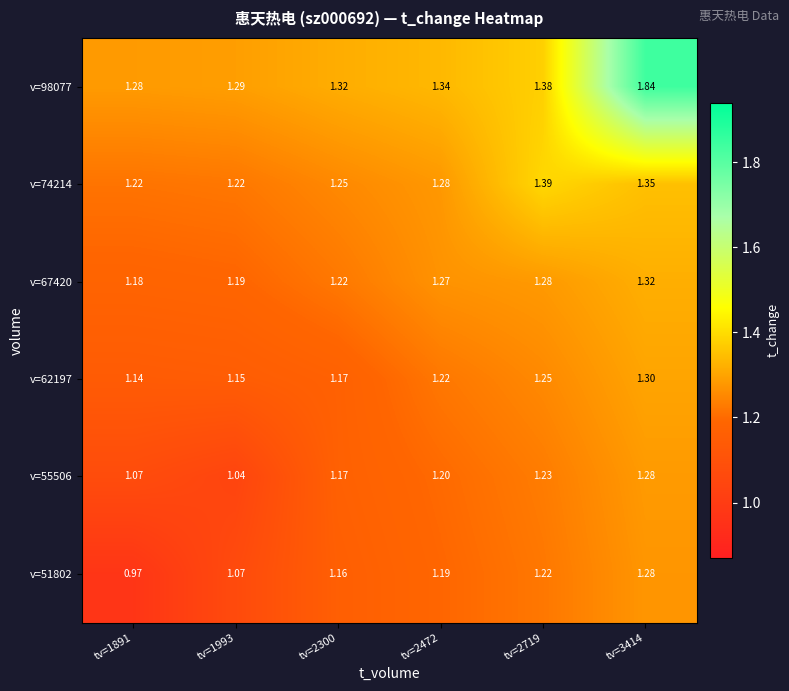

Between tv=1993 and tv=3414, which series saw the biggest shift?

v=98077